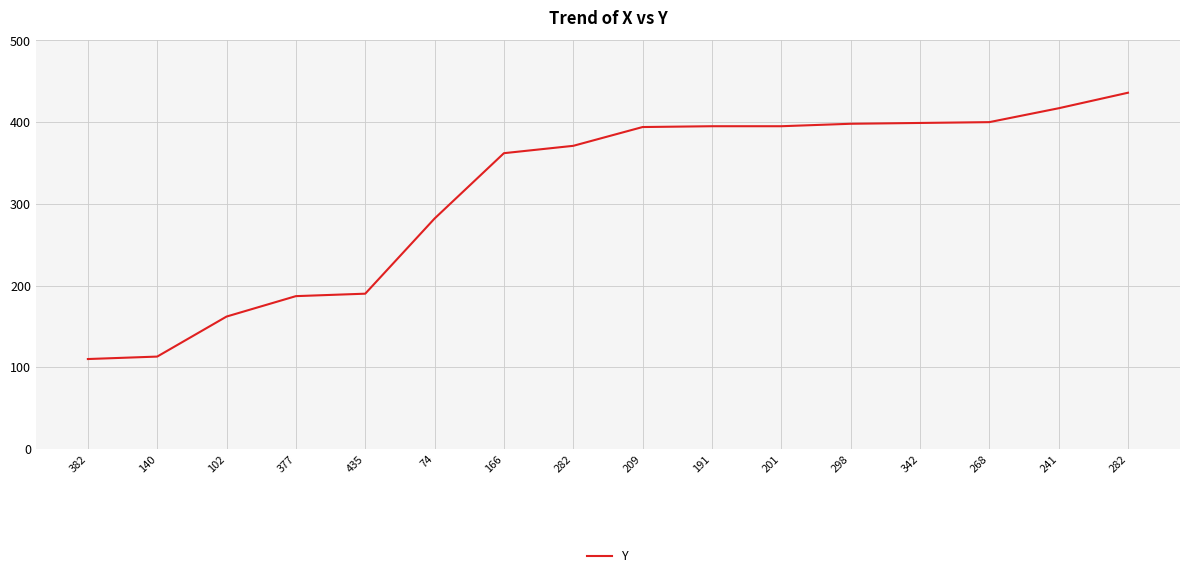

Rank the categories by value from lowest to highest.

382, 140, 102, 377, 435, 74, 166, 282, 209, 191, 201, 298, 342, 268, 241, 282